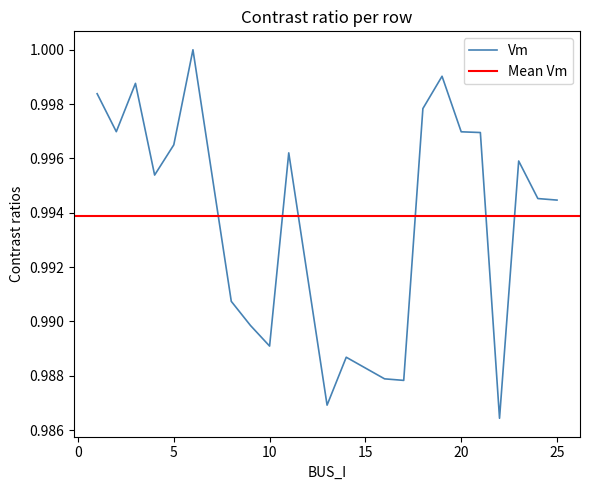

True or false: there are more than 1 points higher than both neighbors.

True